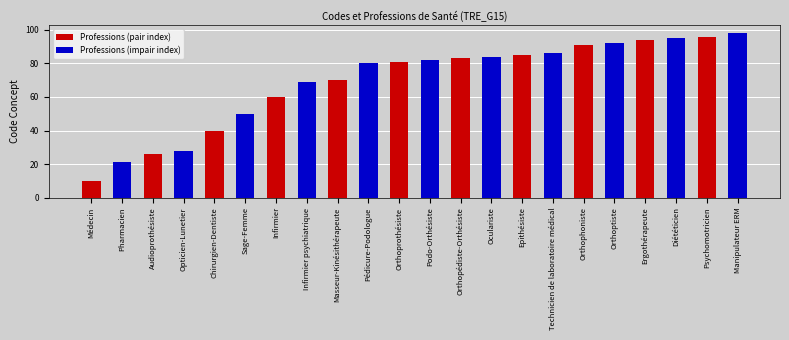

What is the smallest value displayed?

10